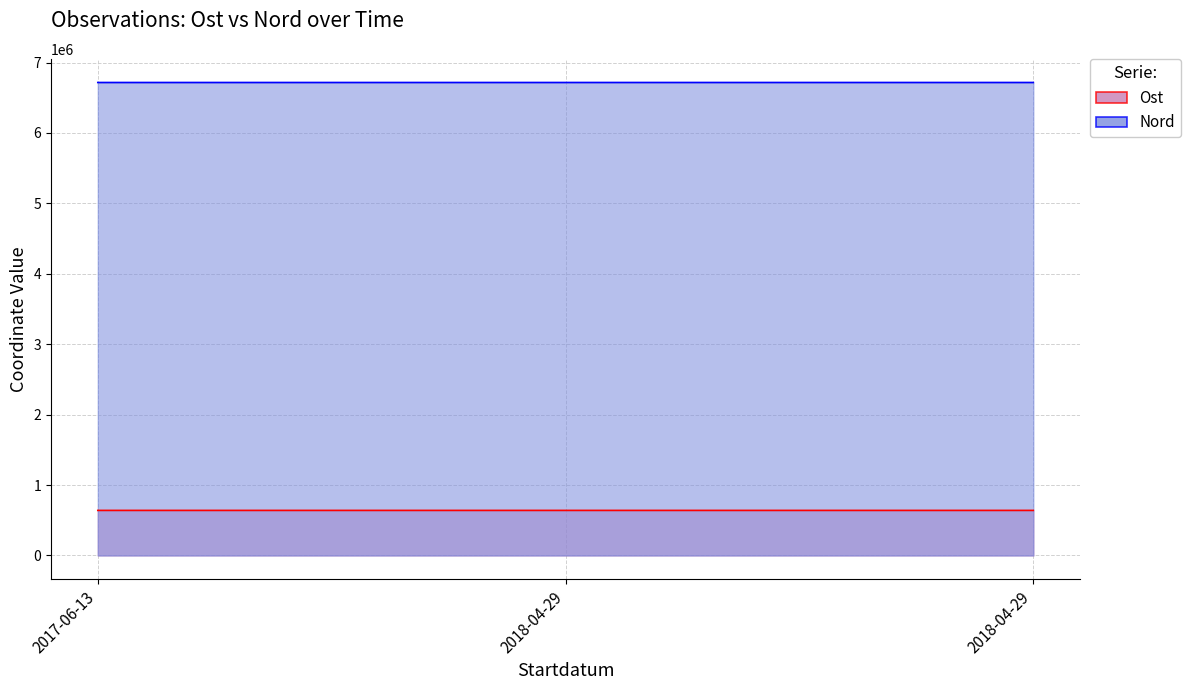

What is the spread (max minus min) of values at 2018-04-29?

6076624.1